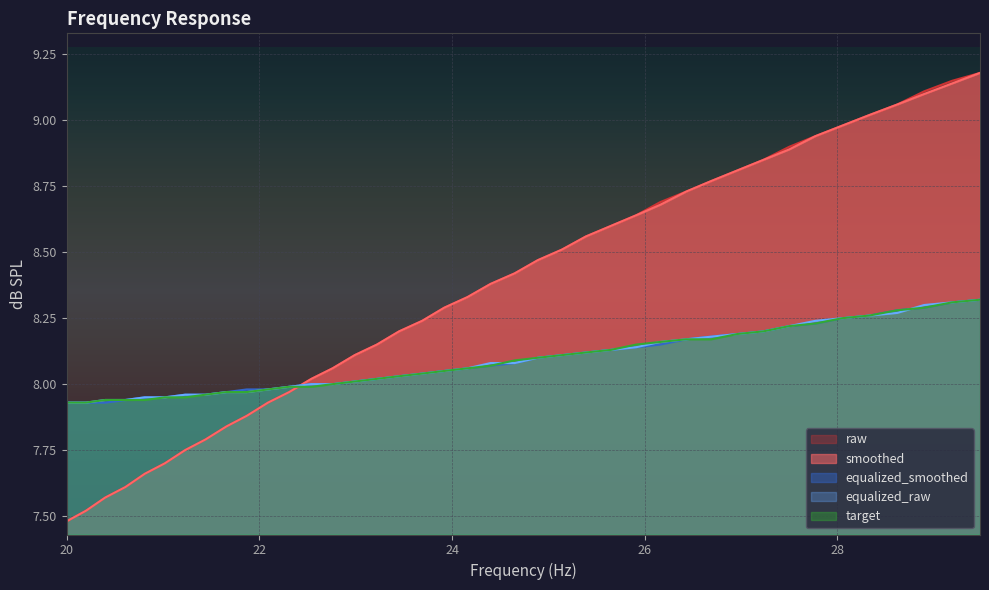

Reading left to right, transcribe all the data shown in this chart.

raw: 7.5	7.5	7.6	7.6	7.7	7.7	7.8	7.8	7.8	7.9	7.9	8.0	8.0	8.1	8.1	8.2	8.2	8.2	8.3	8.3	8.4	8.4	8.5	8.5	8.6	8.6	8.6	8.7	8.7	8.8	8.8	8.8	8.9	8.9	9.0	9.0	9.1	9.1	9.2	9.2
smoothed: 7.5	7.5	7.6	7.6	7.7	7.7	7.8	7.8	7.8	7.9	7.9	8.0	8.0	8.1	8.1	8.2	8.2	8.2	8.3	8.3	8.4	8.4	8.5	8.5	8.6	8.6	8.6	8.7	8.7	8.8	8.8	8.8	8.9	8.9	9.0	9.0	9.1	9.1	9.1	9.2
equalized_smoothed: 7.9	7.9	7.9	7.9	8.0	8.0	8.0	8.0	8.0	8.0	8.0	8.0	8.0	8.0	8.0	8.0	8.0	8.0	8.1	8.1	8.1	8.1	8.1	8.1	8.1	8.1	8.1	8.2	8.2	8.2	8.2	8.2	8.2	8.2	8.2	8.3	8.3	8.3	8.3	8.3
equalized_raw: 7.9	7.9	7.9	7.9	8.0	8.0	8.0	8.0	8.0	8.0	8.0	8.0	8.0	8.0	8.0	8.0	8.0	8.0	8.1	8.1	8.1	8.1	8.1	8.1	8.1	8.1	8.1	8.2	8.2	8.2	8.2	8.2	8.2	8.2	8.2	8.3	8.3	8.3	8.3	8.3
target: 7.9	7.9	7.9	7.9	7.9	8.0	8.0	8.0	8.0	8.0	8.0	8.0	8.0	8.0	8.0	8.0	8.0	8.0	8.1	8.1	8.1	8.1	8.1	8.1	8.1	8.1	8.2	8.2	8.2	8.2	8.2	8.2	8.2	8.2	8.2	8.3	8.3	8.3	8.3	8.3